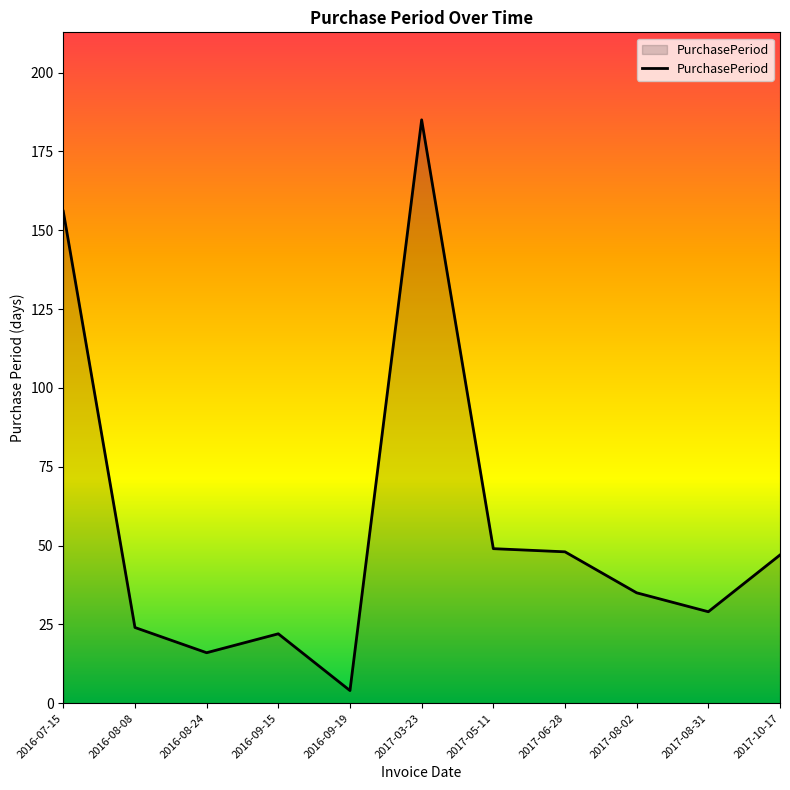

True or false: the data has more than 1 interior local peaks.

True